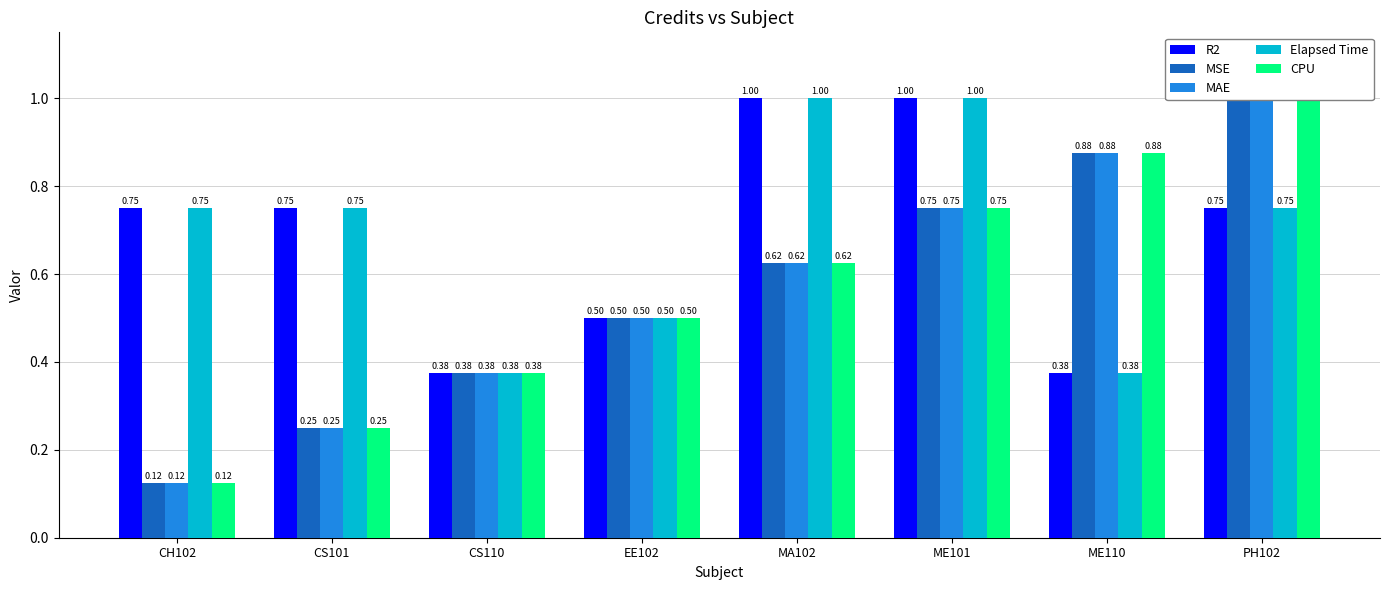

Which category has the highest value across all series?

MA102